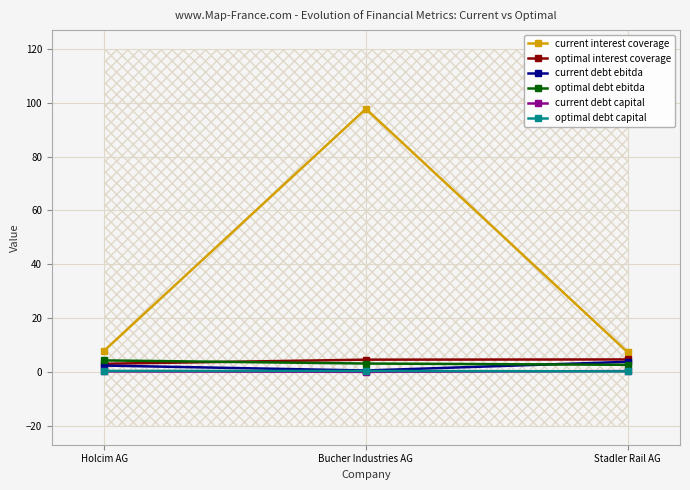

Rank the series by their maximum value, from lowest to highest.

current debt capital, optimal debt capital, current debt ebitda, optimal debt ebitda, optimal interest coverage, current interest coverage